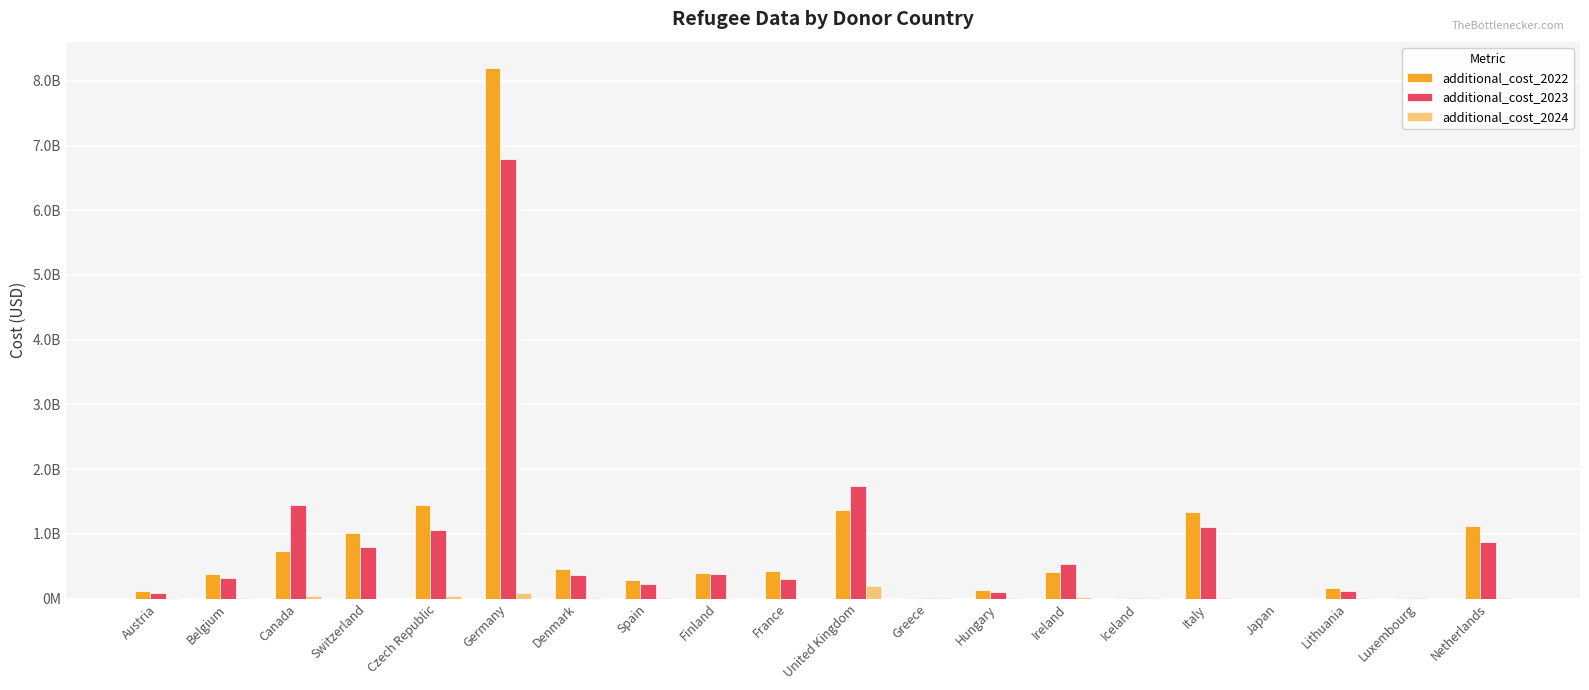

At how many categories does at least one series exceed 7080683278?

1